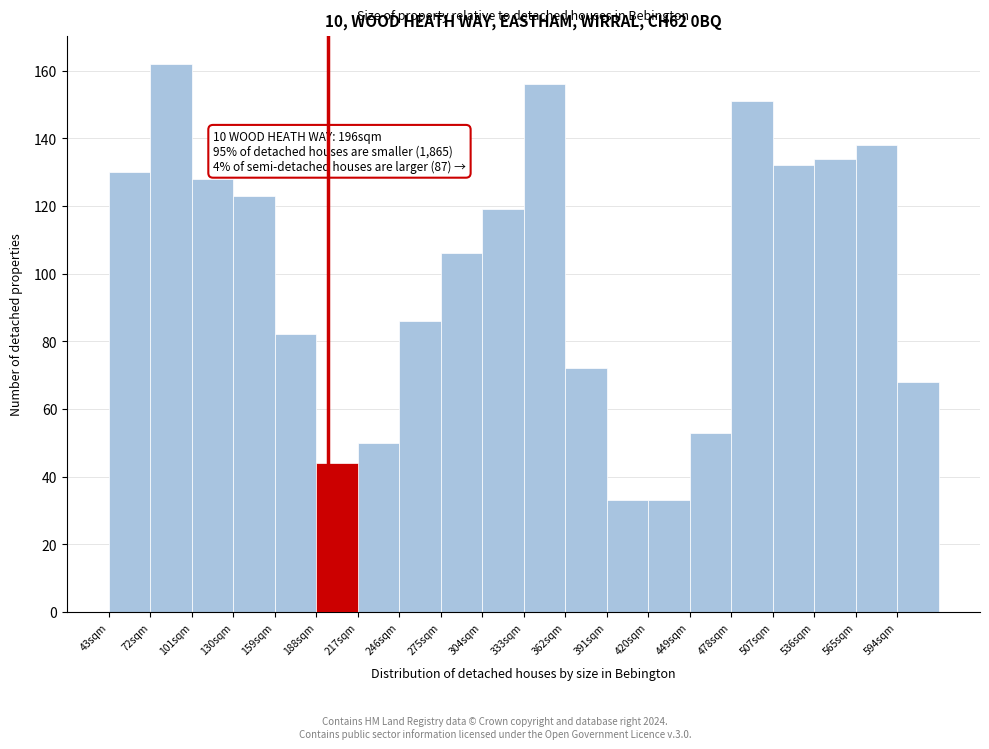

Over which range of the x-axis is the bar tallest?

72 to 101